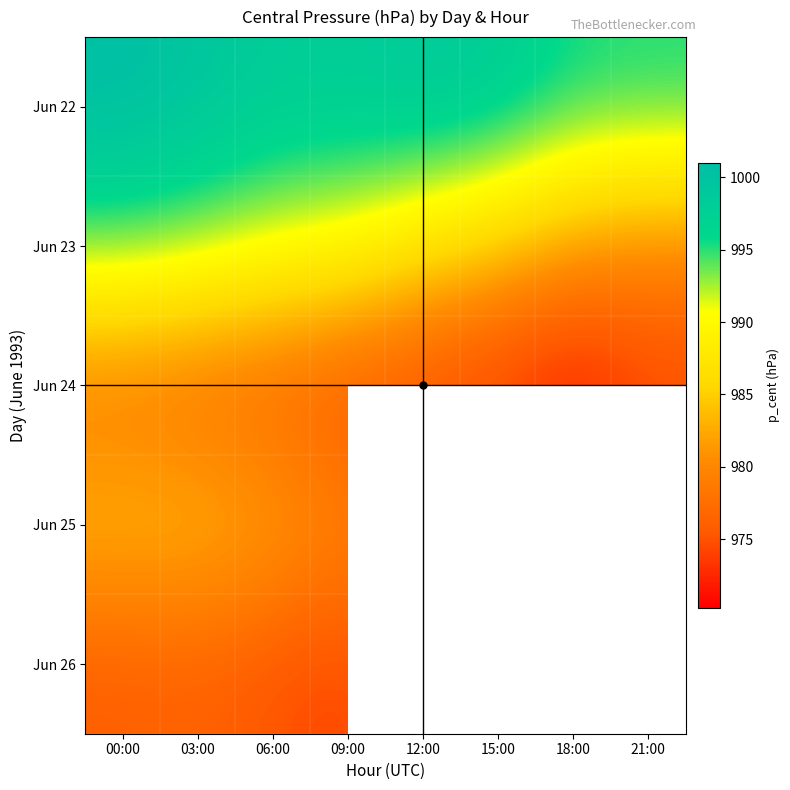

What is the maximum value for Jun 24?

978.0